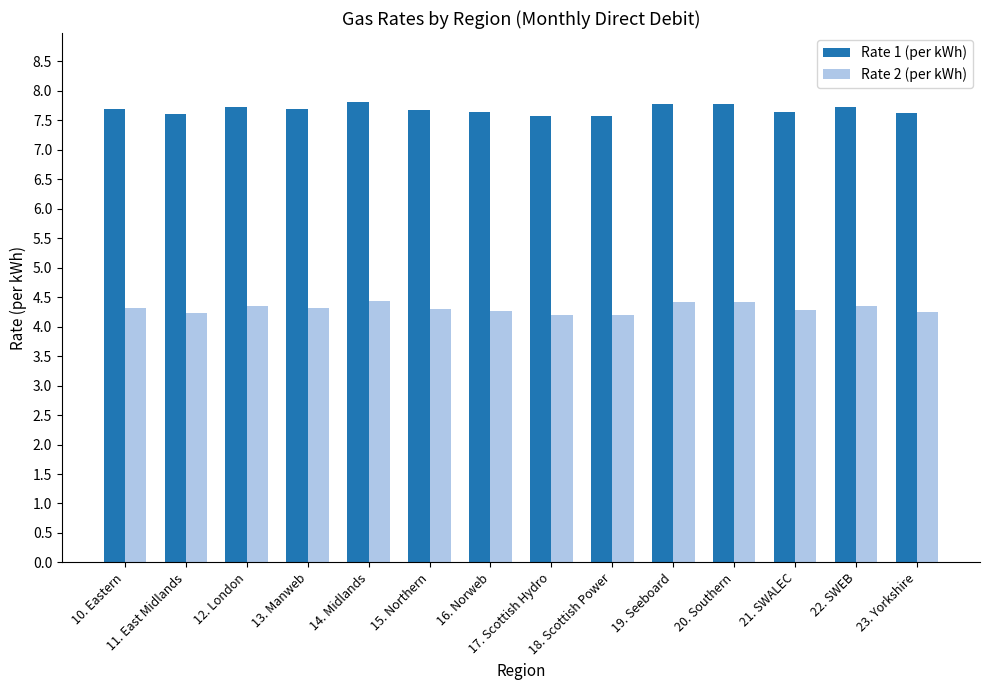

Rank the series by their maximum value, from highest to lowest.

Rate 1 (per kWh), Rate 2 (per kWh)